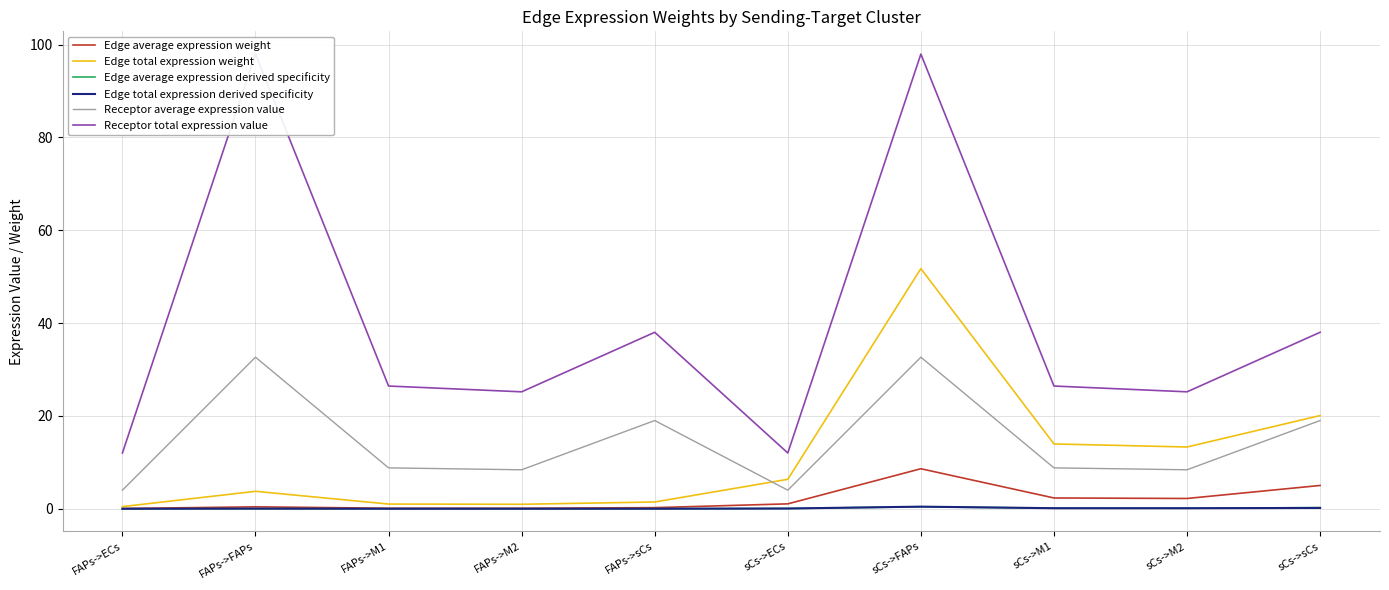

What is the sum of the Edge average expression weight values at FAPs->FAPs and FAPs->M1?

0.5